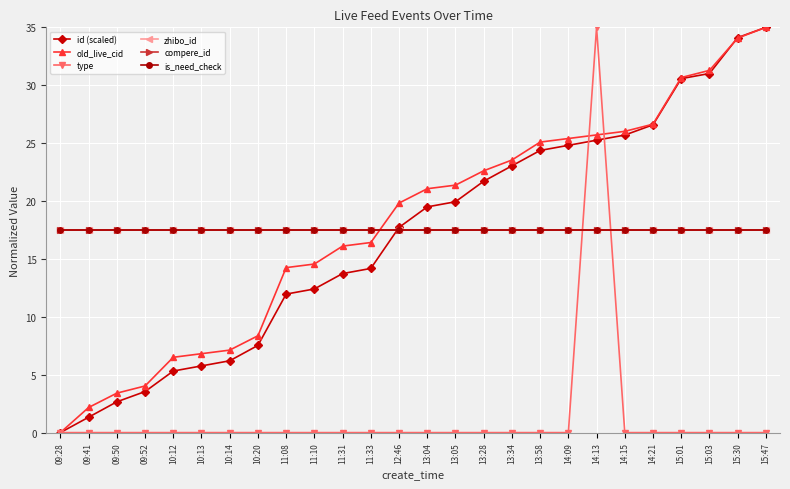

At how many categories does at least one series exceed 23?

10